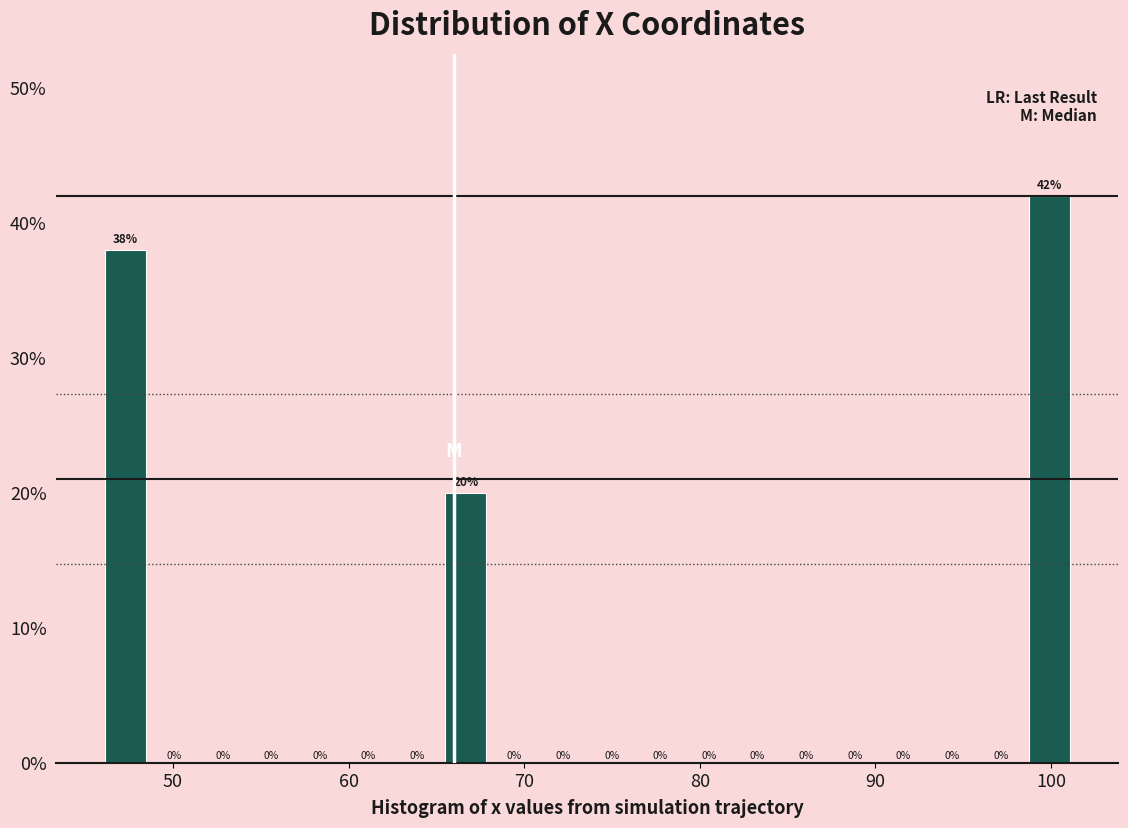

Read against the x-axis, roughly where is the centre of the tallest bar?

100